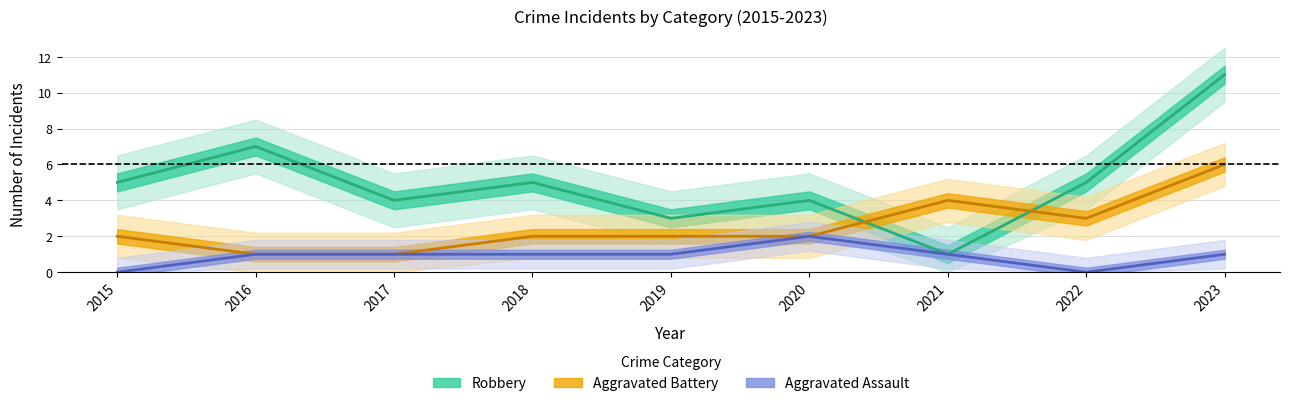

What is the total value across all series at 2023?

18